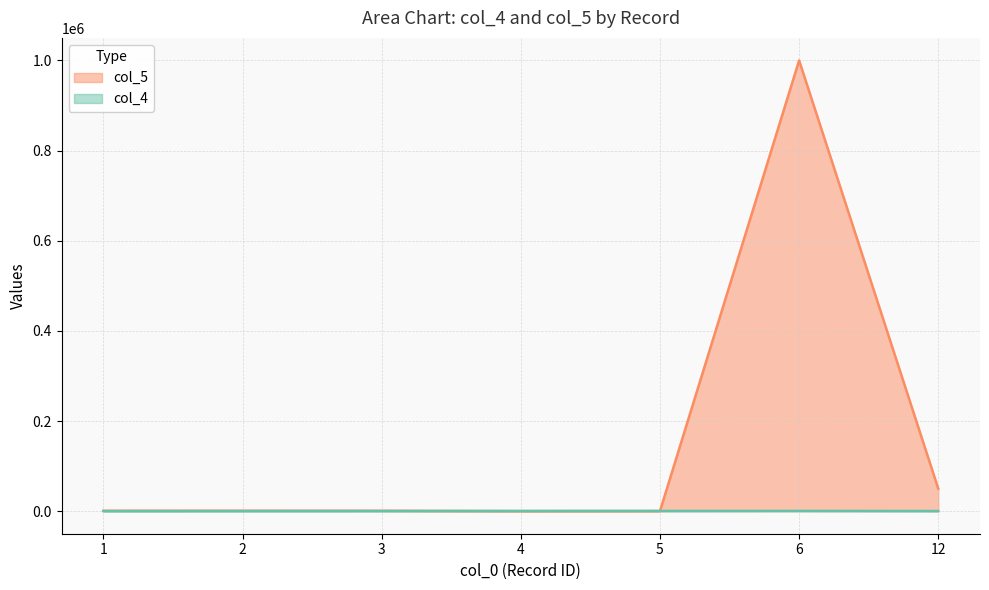

Rank the series at 4 from highest to lowest value.

col_4, col_5